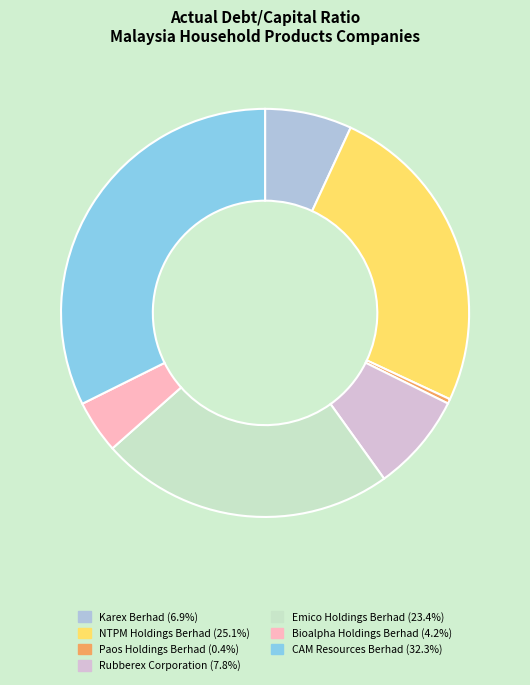

Which category has the smallest portion of the pie?

Paos Holdings Berhad